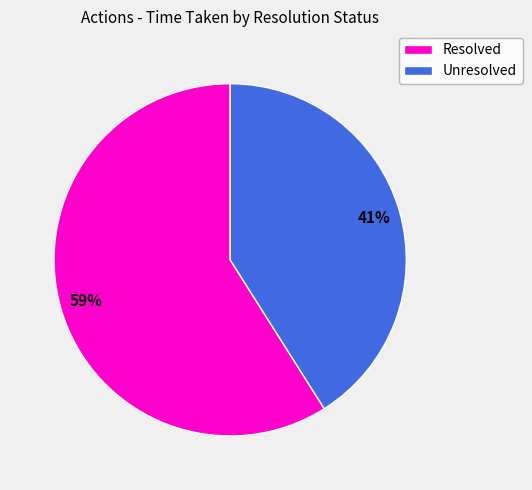

To the nearest percent, what is the average slice percentage?

50%